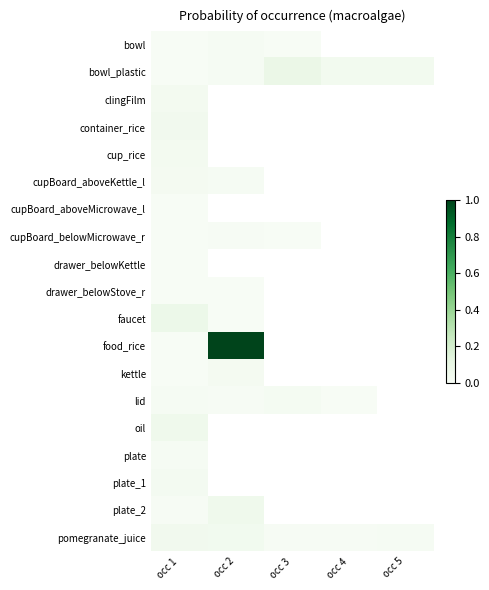

List the series in order of their peak value, highest first.

food_rice, bowl_plastic, faucet, oil, plate_2, container_rice, pomegranate_juice, clingFilm, cup_rice, plate_1, cupBoard_aboveKettle_l, kettle, lid, bowl, plate, cupBoard_belowMicrowave_r, cupBoard_aboveMicrowave_l, drawer_belowStove_r, drawer_belowKettle